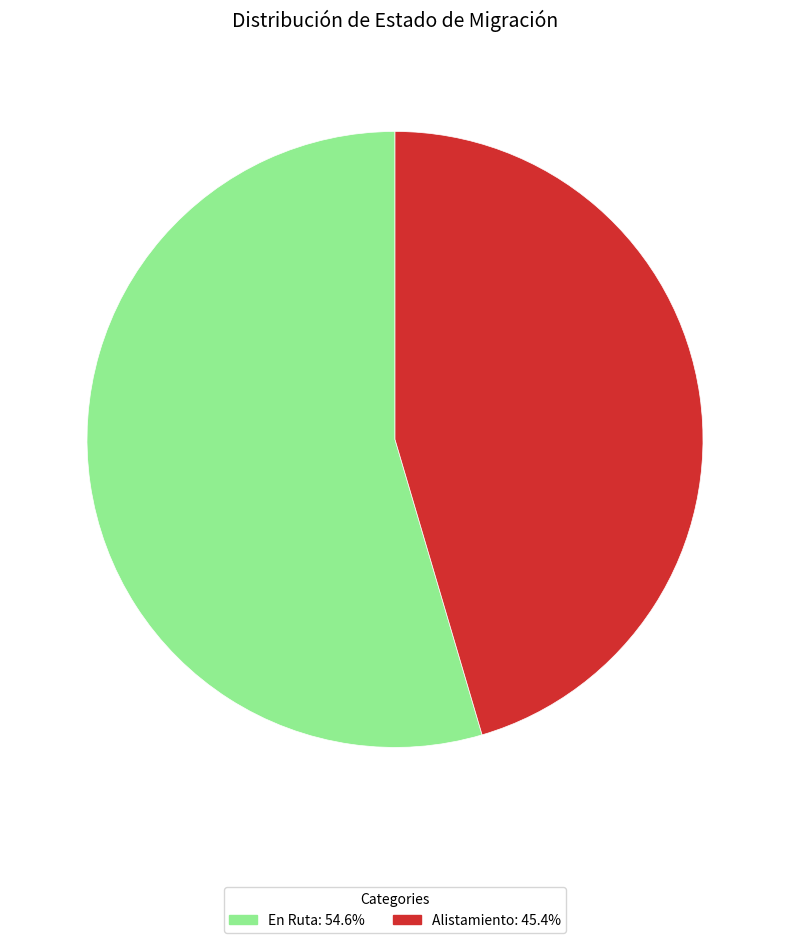

Which slice is the smallest?

Alistamiento